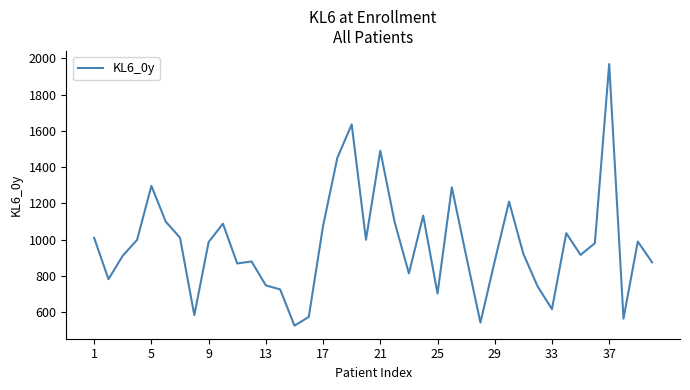

How many lines are shown in the chart?

1